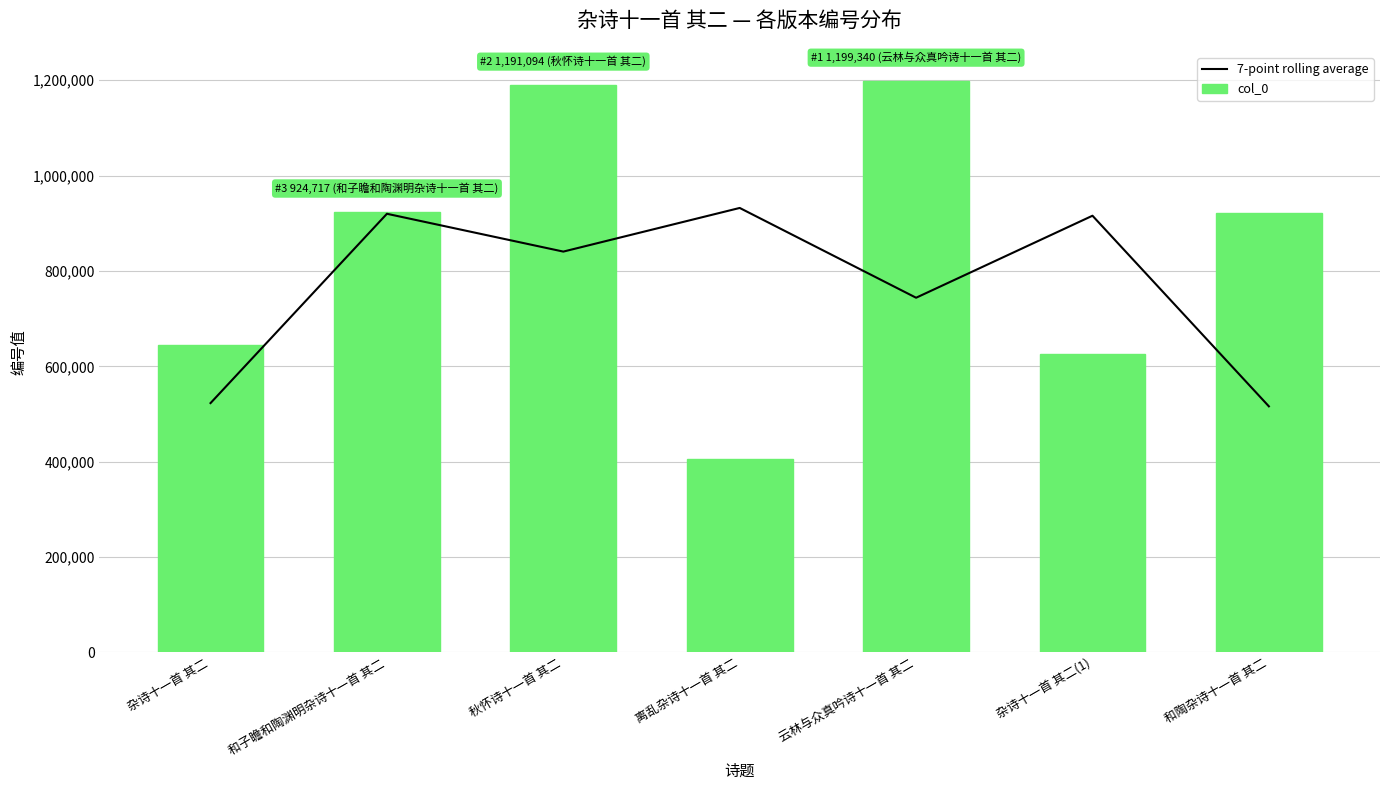

Rank the categories by 7-point rolling average value from highest to lowest.

离乱杂诗十一首 其二, 和子瞻和陶渊明杂诗十一首 其二, 杂诗十一首 其二(1), 秋怀诗十一首 其二, 云林与众真吟诗十一首 其二, 杂诗十一首 其二, 和陶杂诗十一首 其二